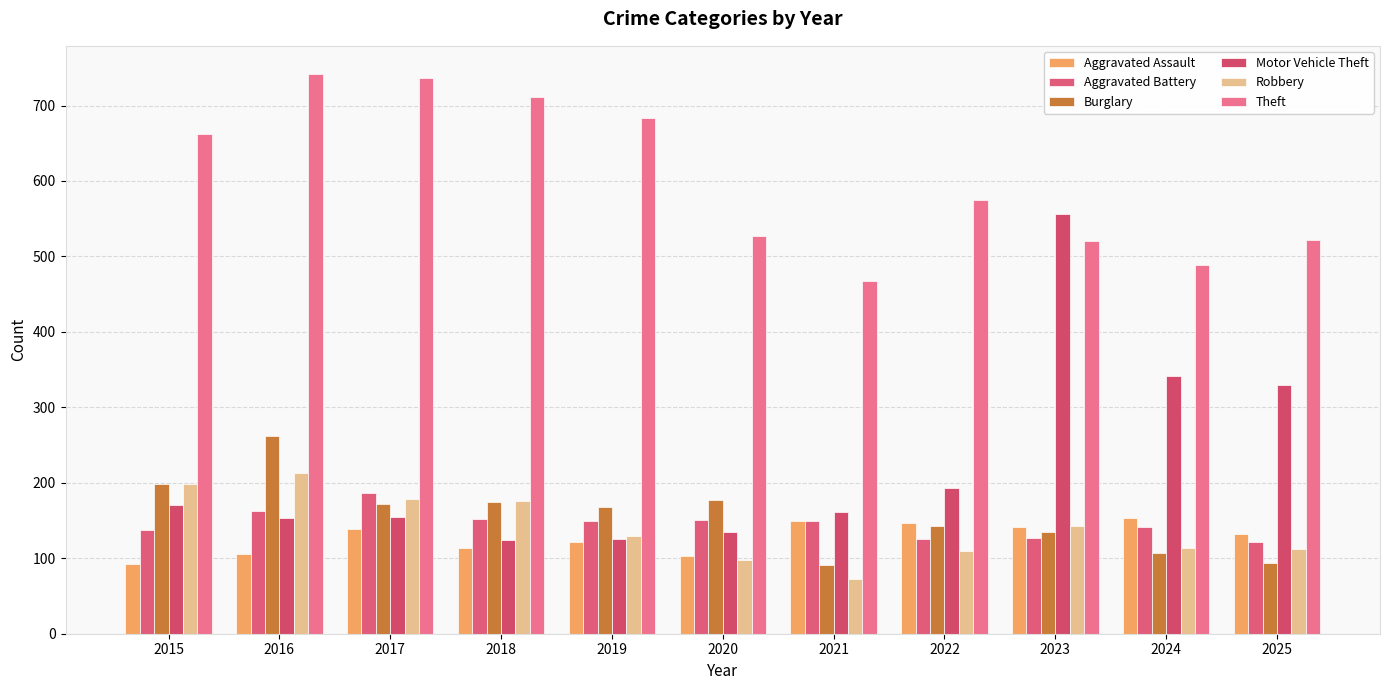

At which category is the sum across all series the highest?

2016